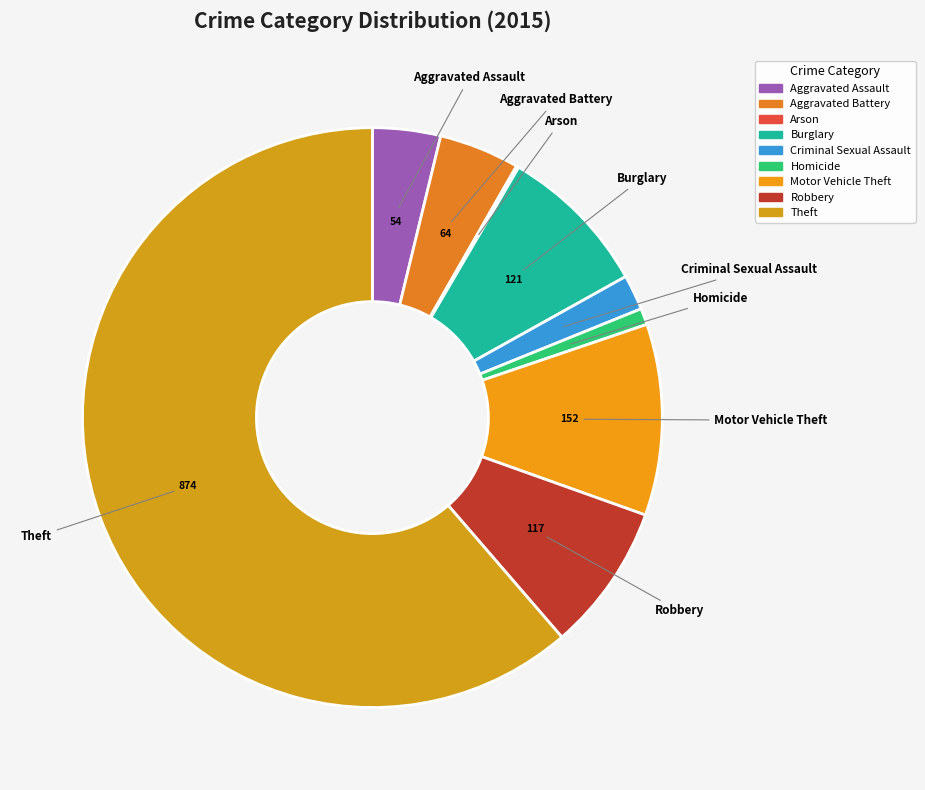

What is the ratio of the value at Theft to the value at Robbery?

7.5